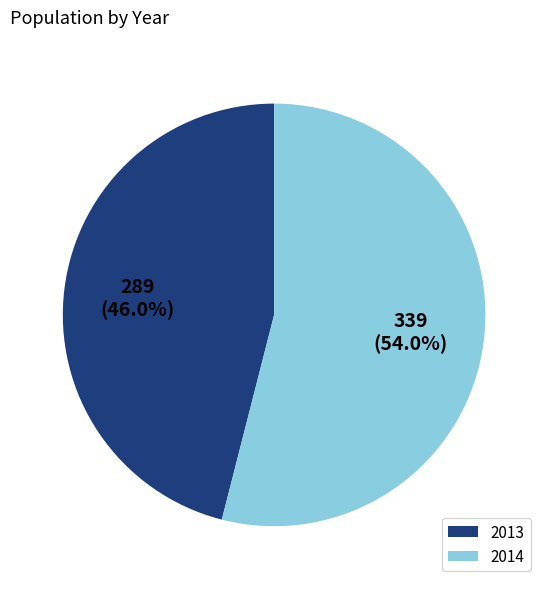

What is the ratio of the value at 2013 to the value at 2014?

0.9